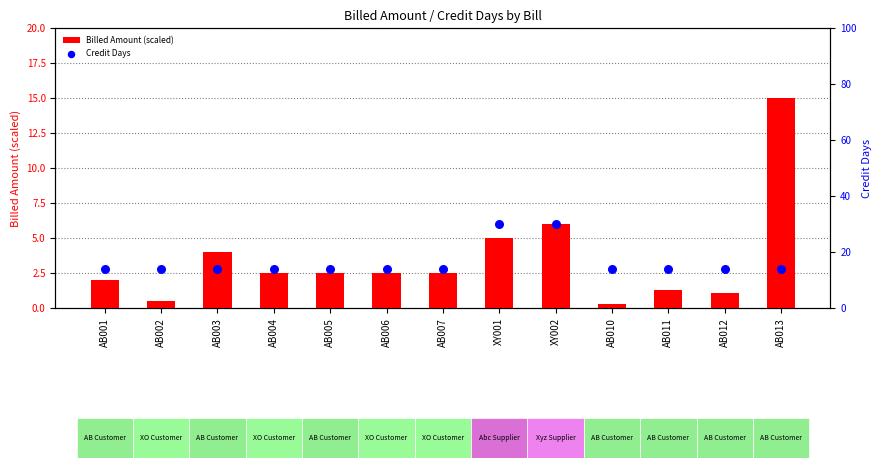

Which series reaches the minimum Y coordinate?

Billed Amount (scaled)